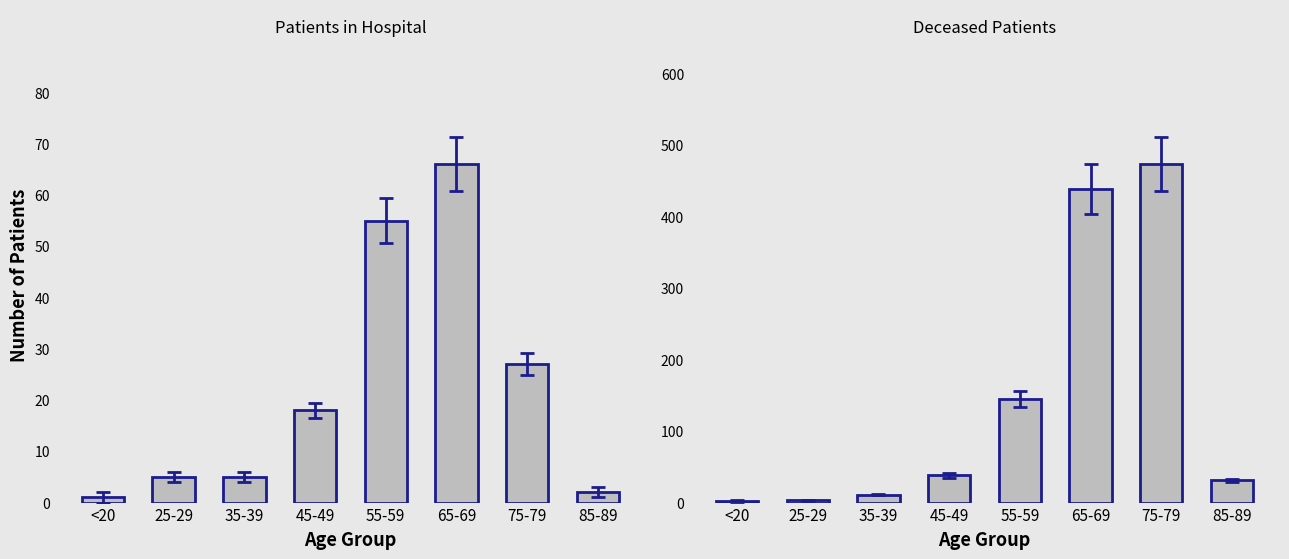

What is the sum of the patients_in_hospital values at 55-59 and 65-69?

121